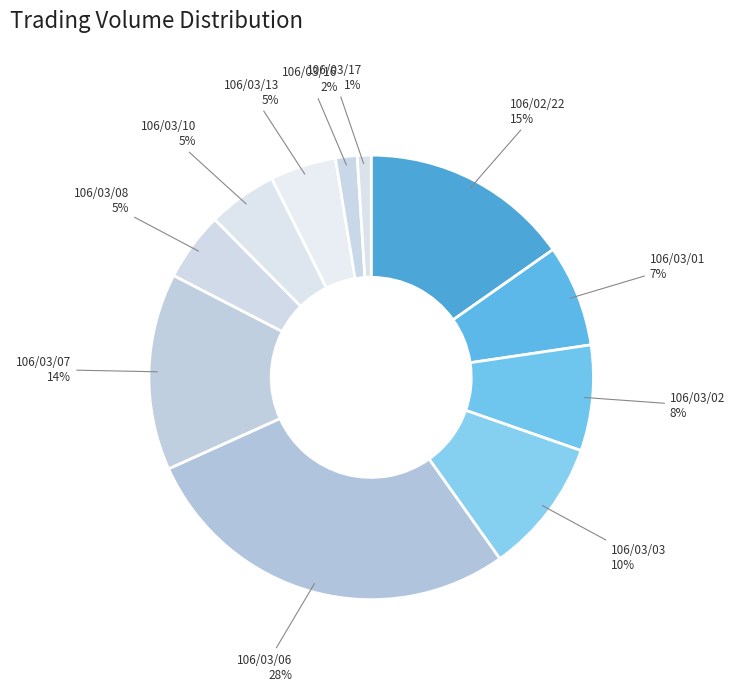

What is the smallest slice in the pie chart?

106/03/17